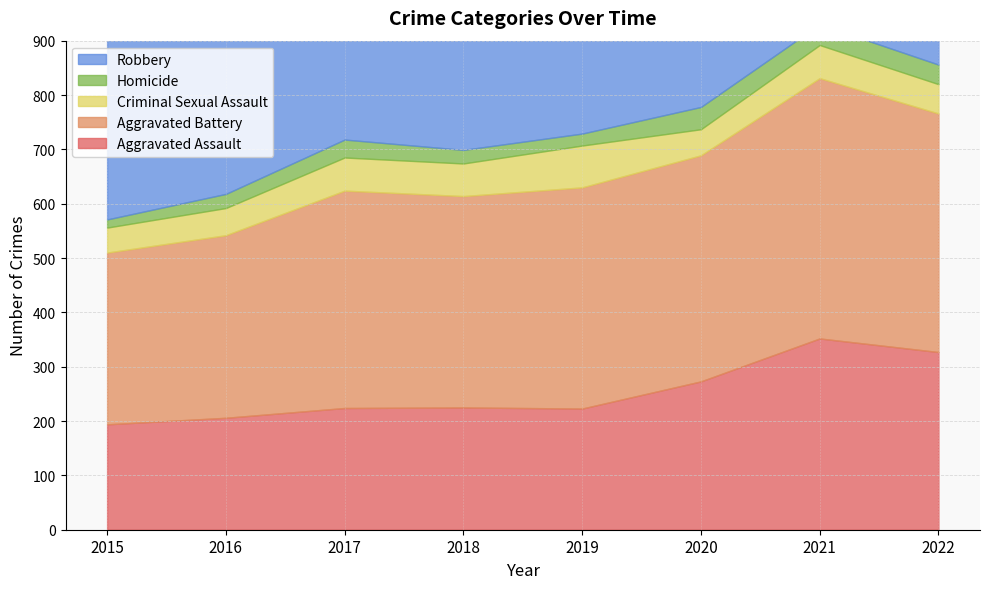

What is the total value across all series at 2020?

1041